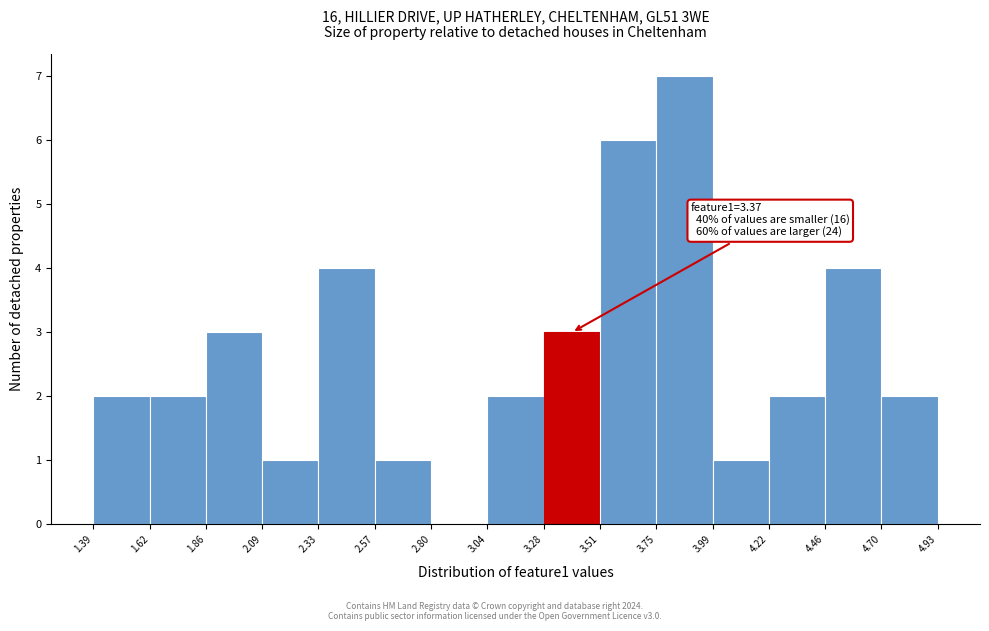

Which range on the x-axis has the tallest bar?

3.75 to 3.99